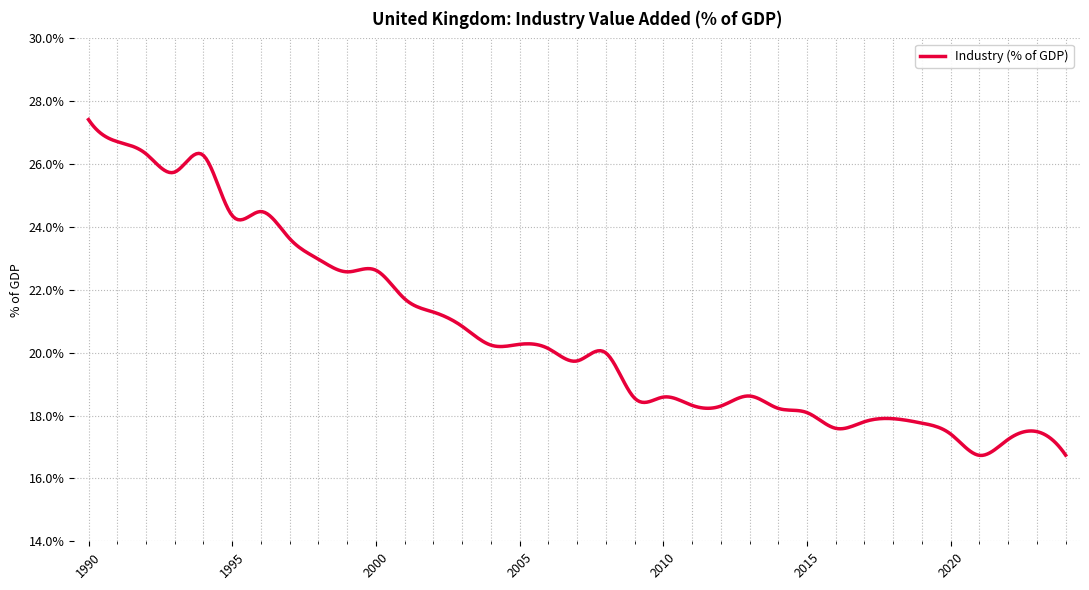

True or false: the data has more than 1 interior local peaks.

True